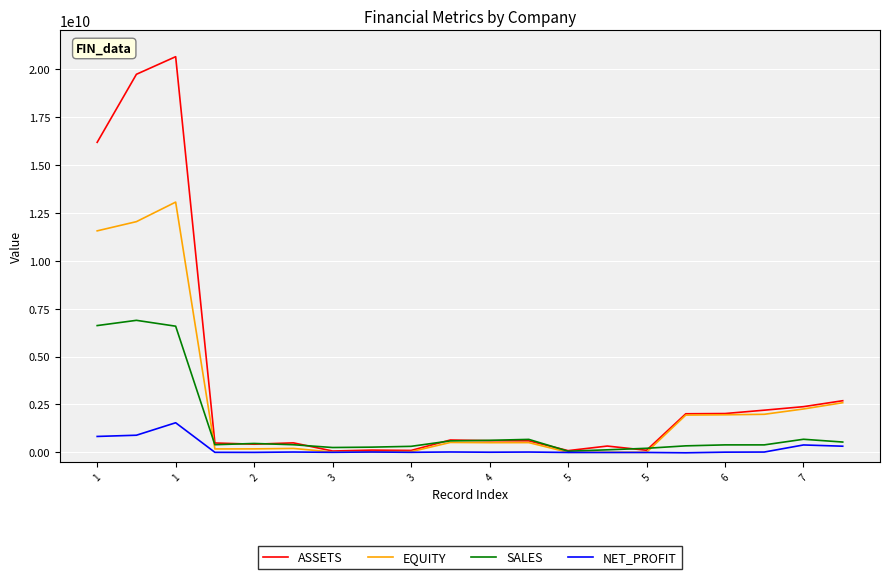

Which series has the largest total across all categories?

ASSETS